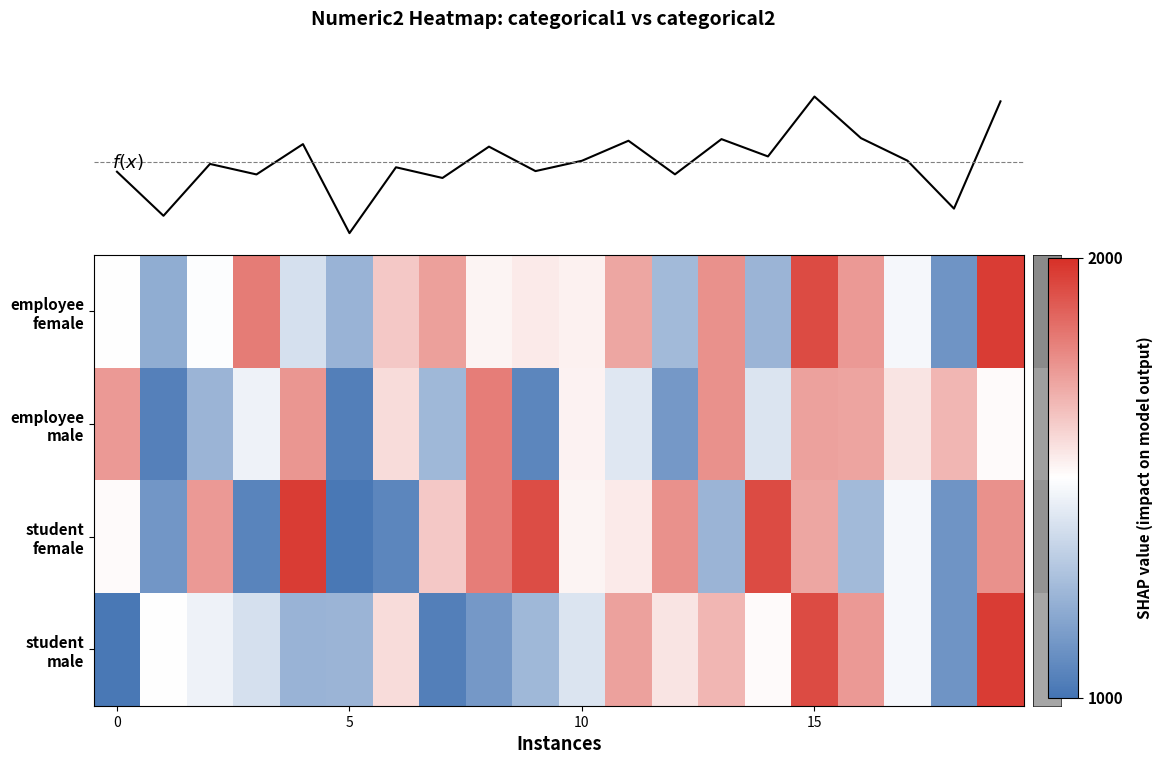

What is the smallest value displayed?

1015